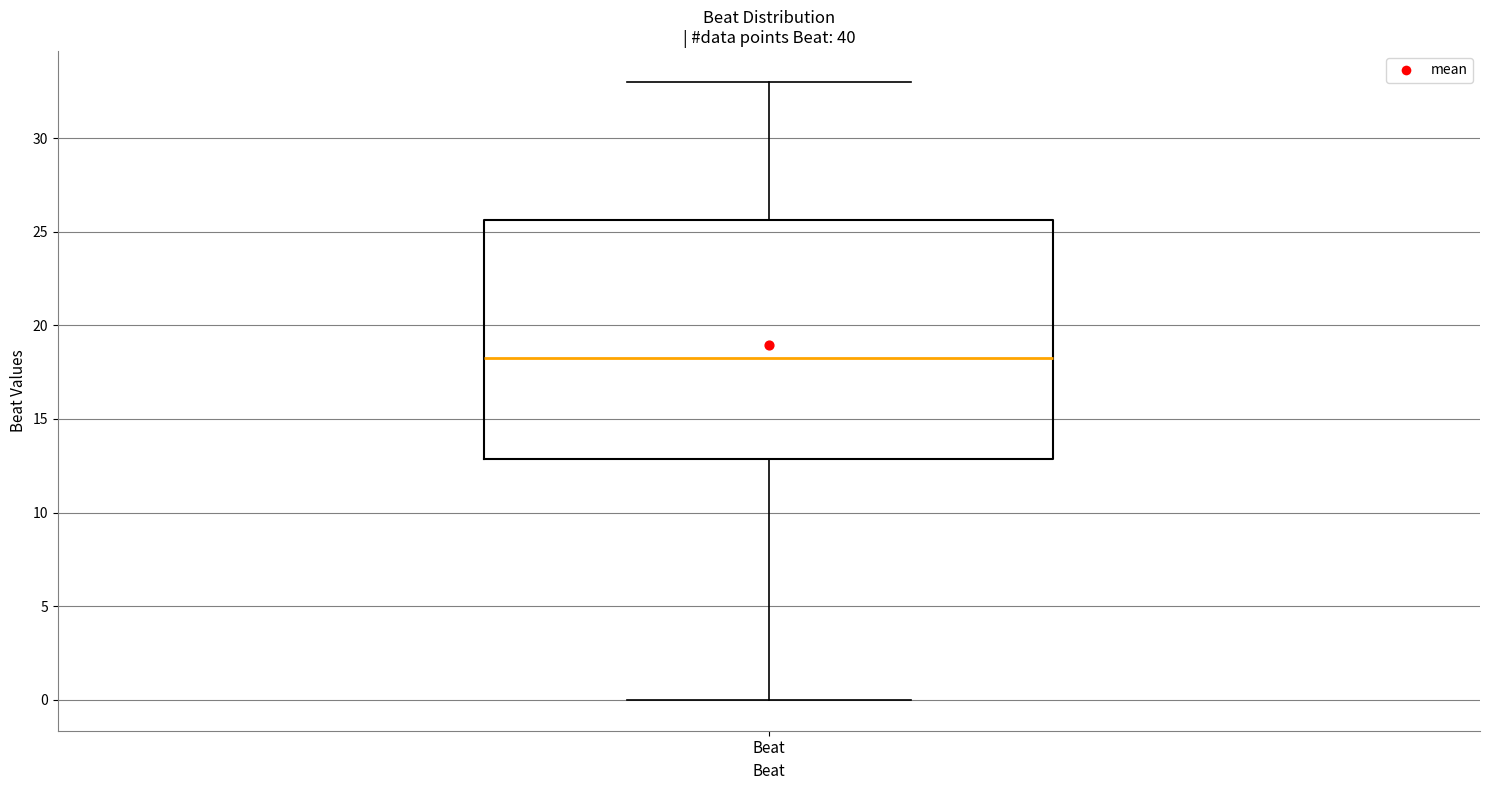

Transcribe this box plot: give where the median line is, the range the box spans, and where the two whiskers end, as read against the y-axis. The values are not printed on the chart, so give them approximately, as read against the axis.

median 18.5, box 13.0 to 25.5, whiskers 0.0 to 33.0